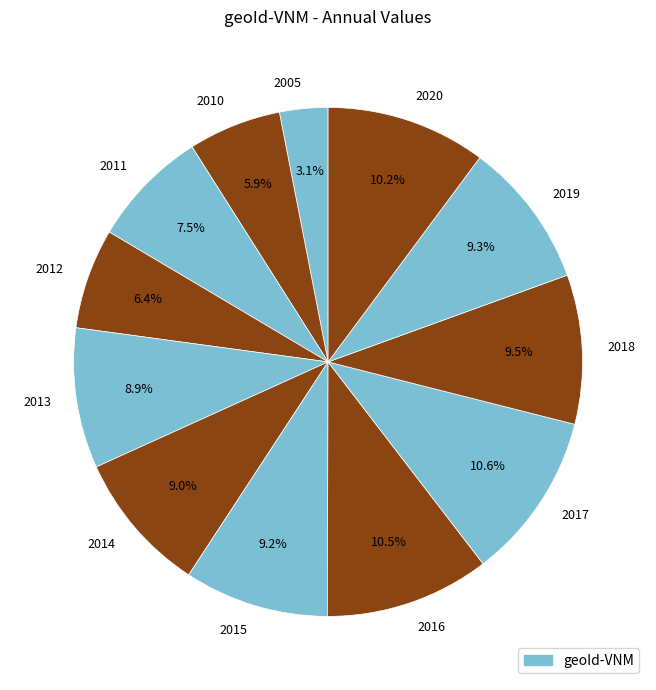

What percentage is the 2014 slice, to the nearest percent?

9%